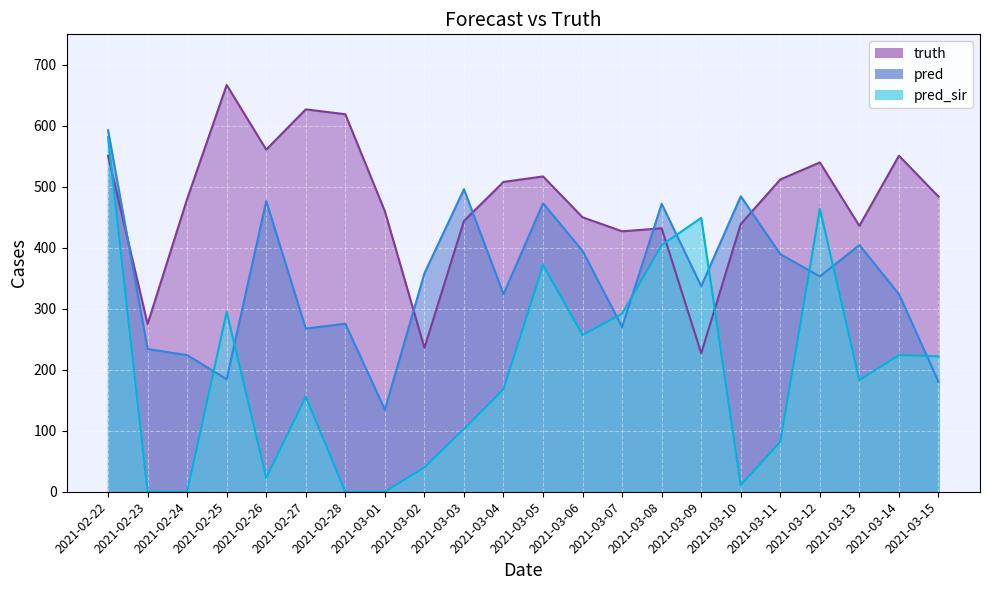

List the series in order of their peak value, lowest first.

pred_sir, pred, truth